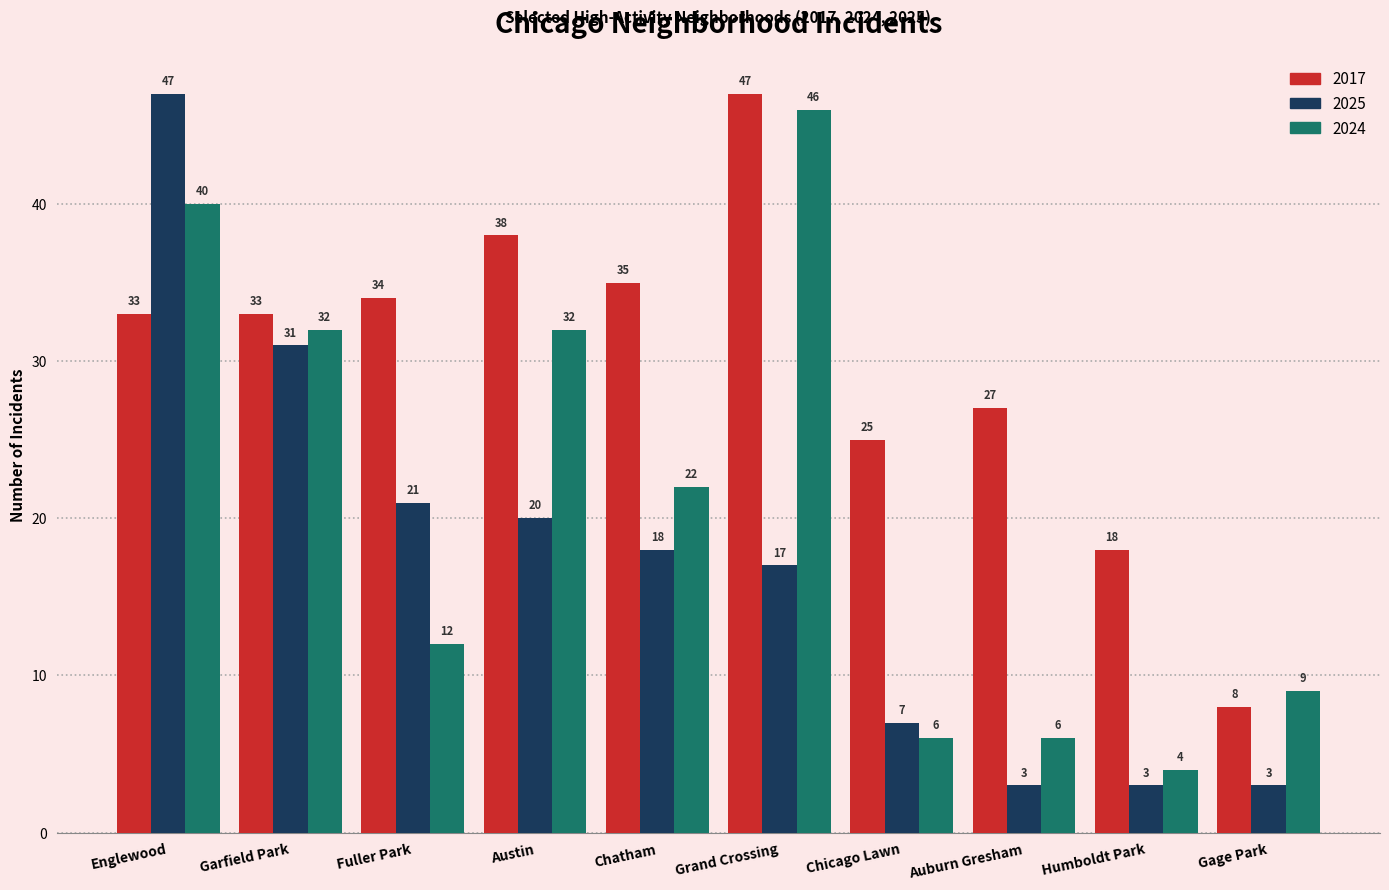

List the series in order of their overall mean, highest first.

2017, 2024, 2025